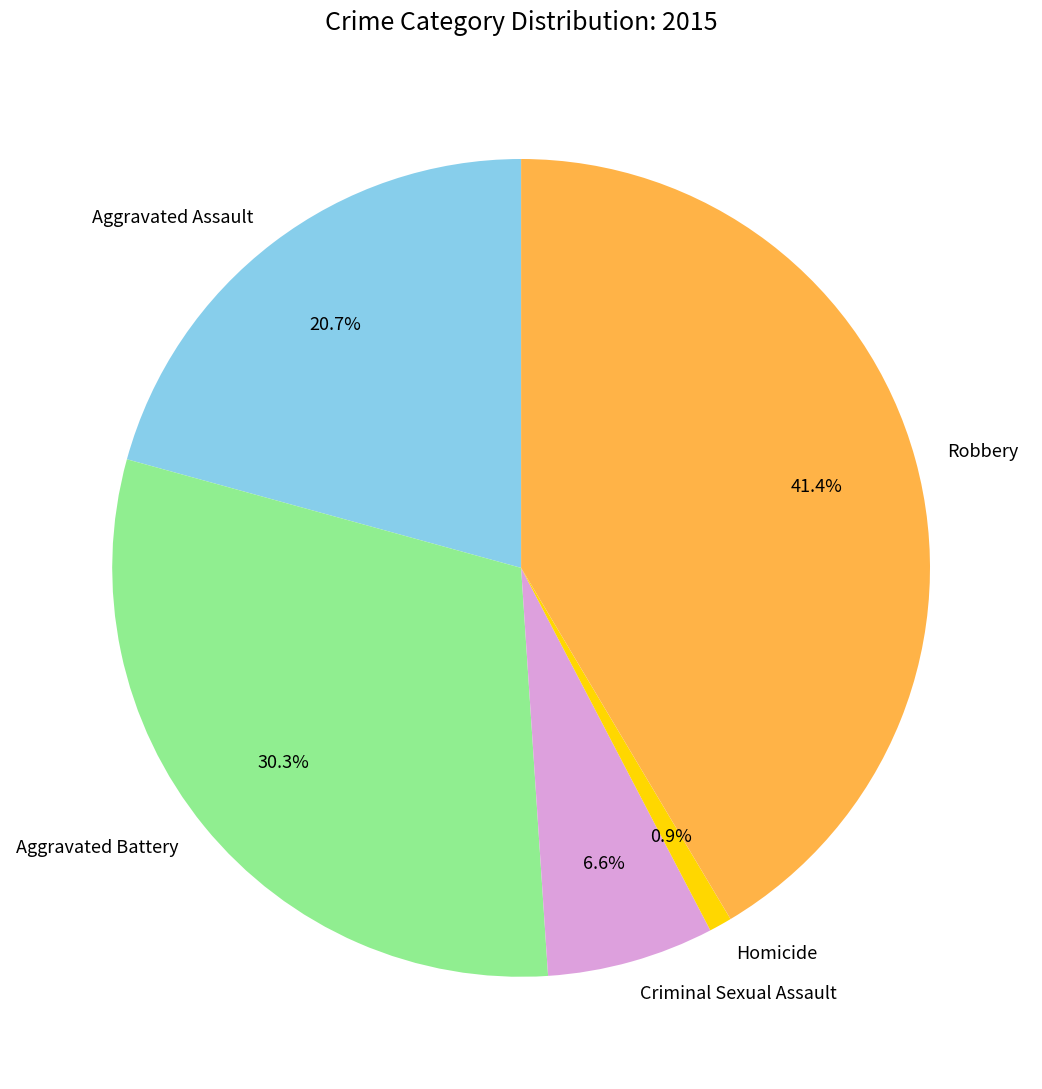

What is the smallest slice in the pie chart?

Homicide